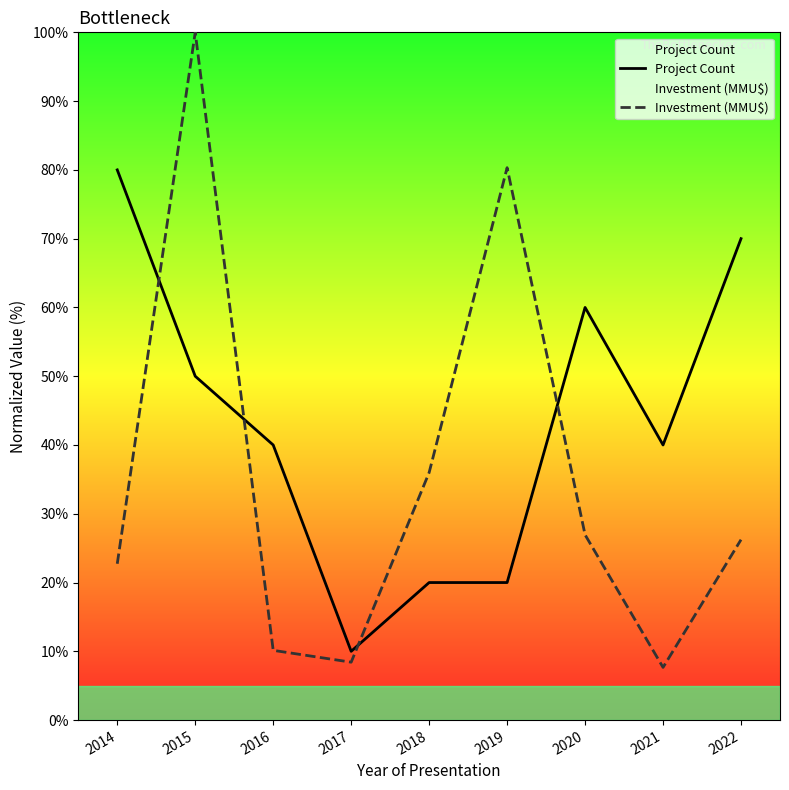

The value of Project Count at 2022 is 36.5. True or false?

False